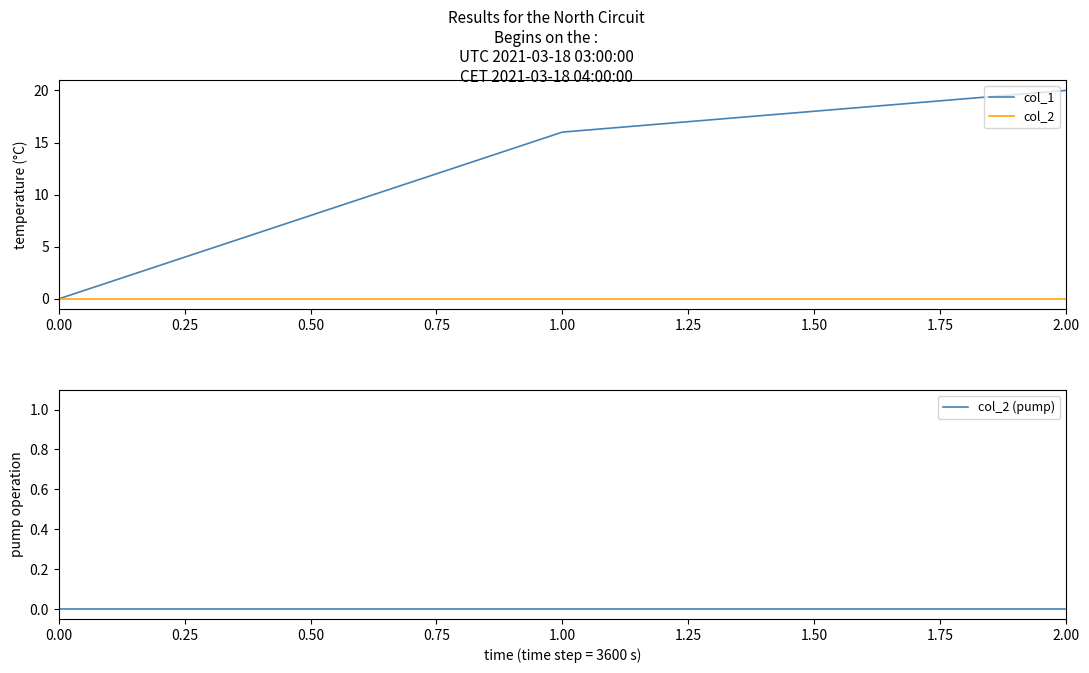

Reading right to left, transcribe all the data shown in this chart.

col_1: 20	16	0
col_2: 0	0	0
col_2 (pump): 0	0	0